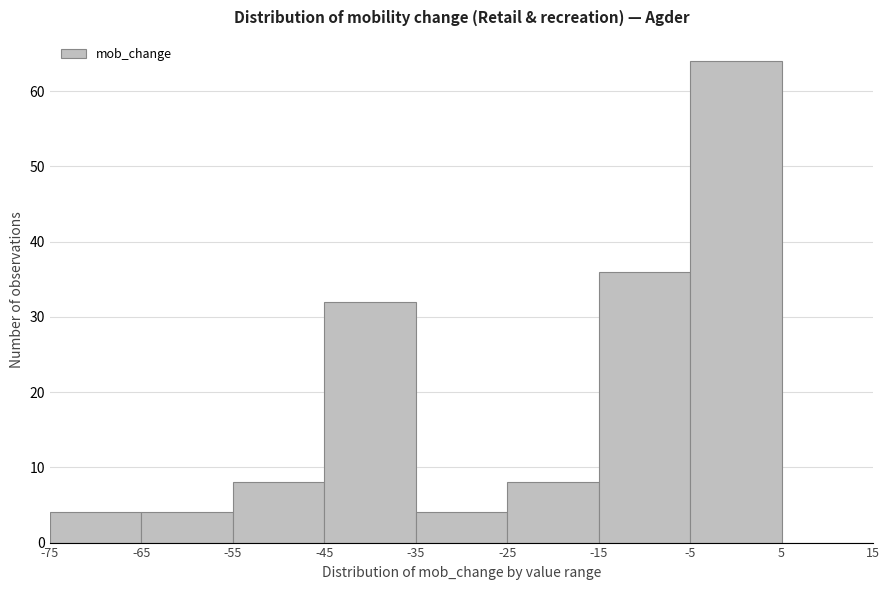

Which range on the x-axis has the tallest bar?

-5 to 5